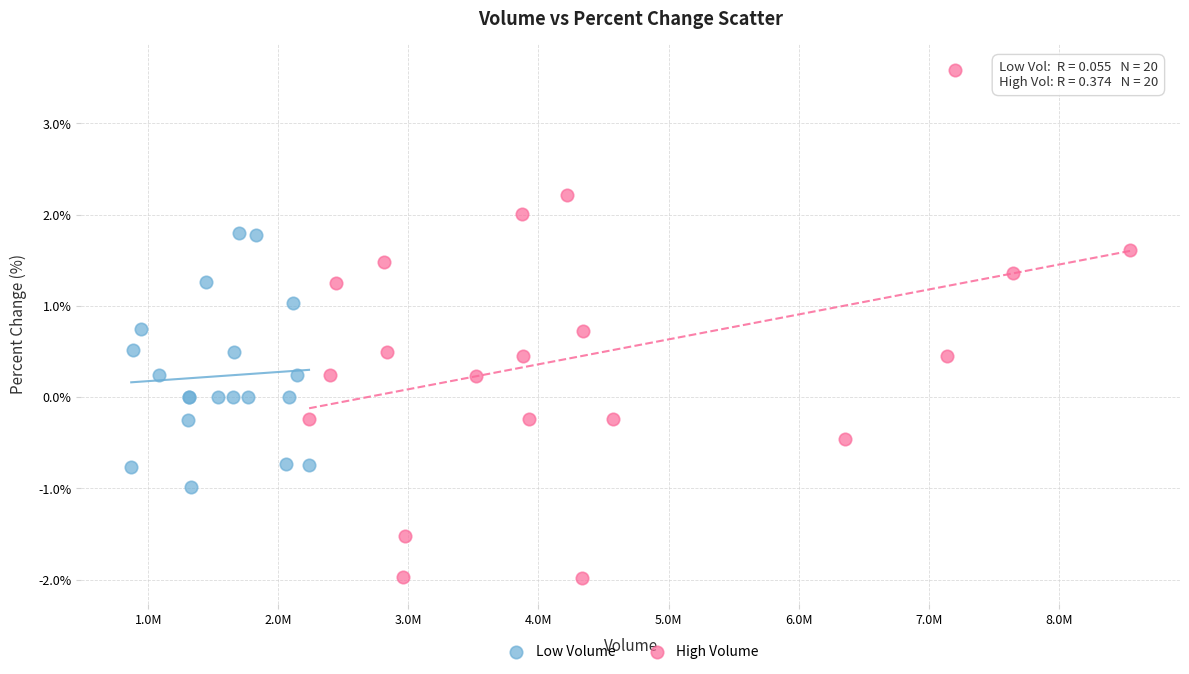

Which series has the widest spread of Y values?

High Volume